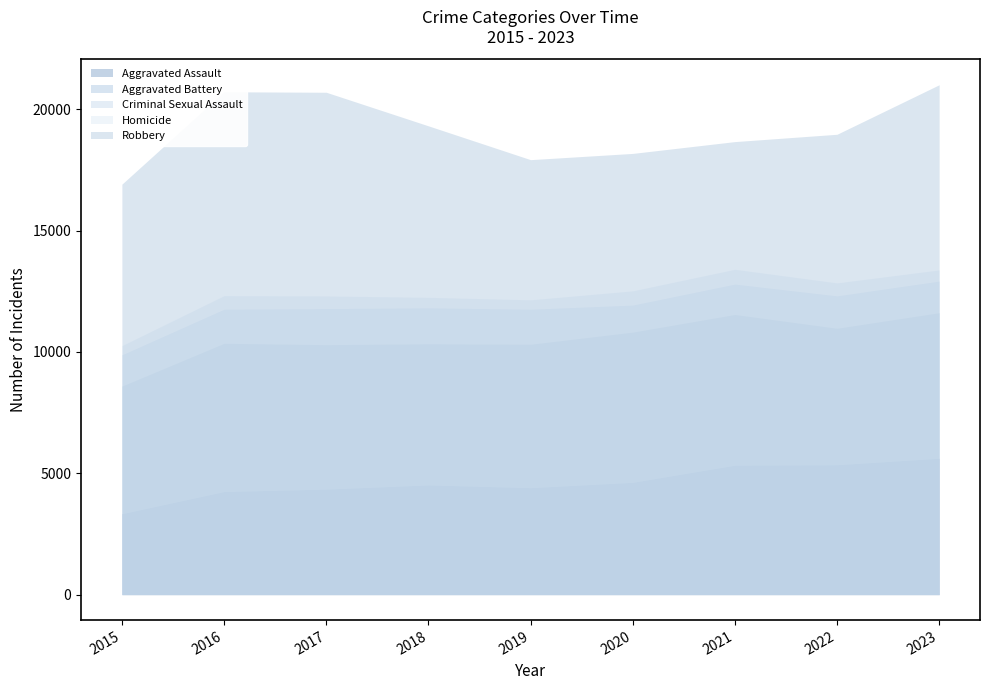

Reading right to left, list all the values displayed in this chart.

Aggravated Assault: 5620	5353	5334	4627	4407	4520	4348	4248	3335
Aggravated Battery: 6001	5627	6214	6194	5914	5820	5956	6112	5261
Criminal Sexual Assault: 1302	1335	1252	1113	1443	1481	1486	1405	1288
Homicide: 460	533	609	586	387	432	520	558	378
Robbery: 7631	6125	5262	5664	5776	7068	8395	8402	6655